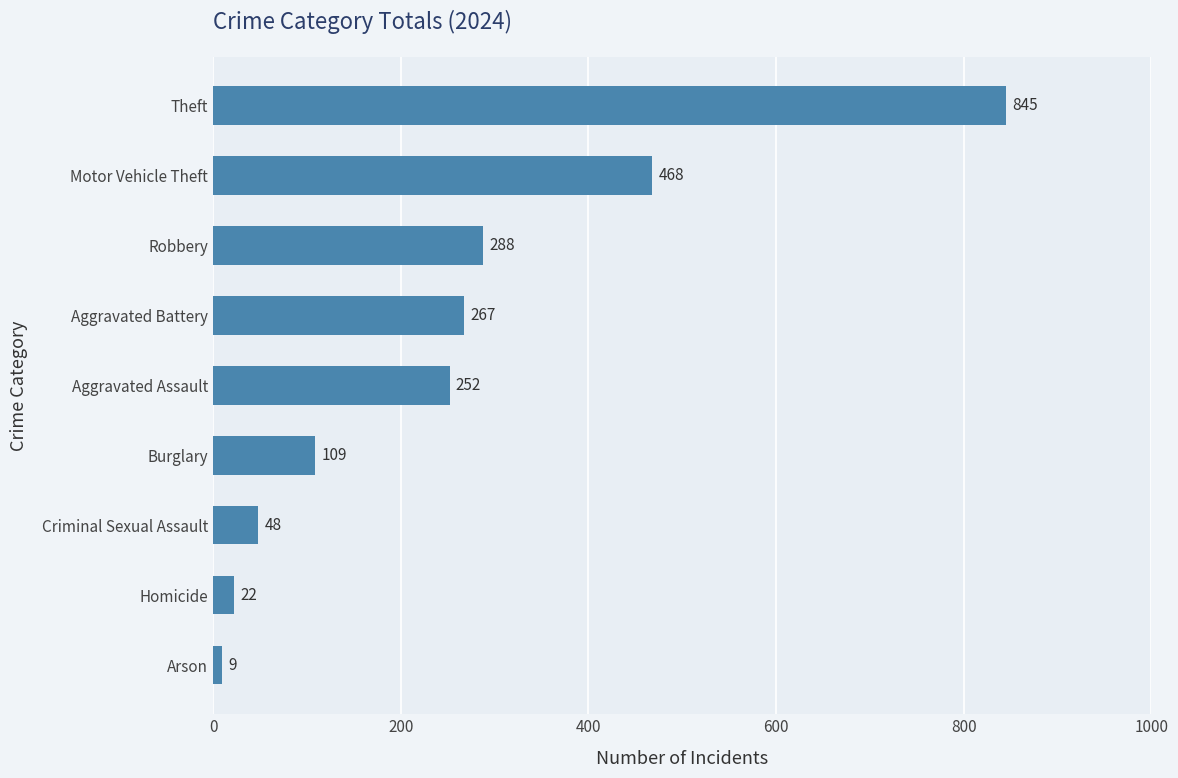

The value at Homicide is 22. True or false?

True